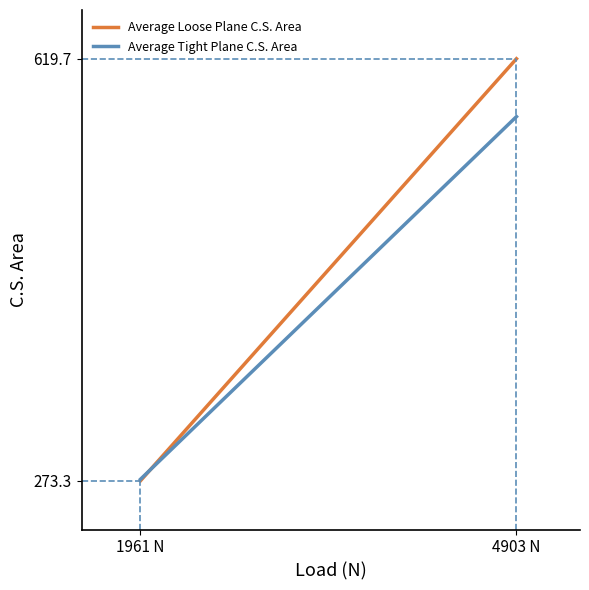

What is the average value of the Average Loose Plane C.S. Area series?

446.5